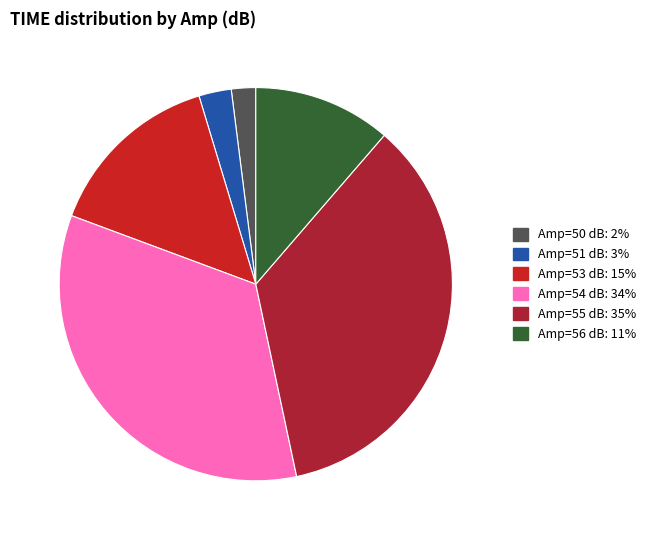

How many segments does this pie chart have?

6